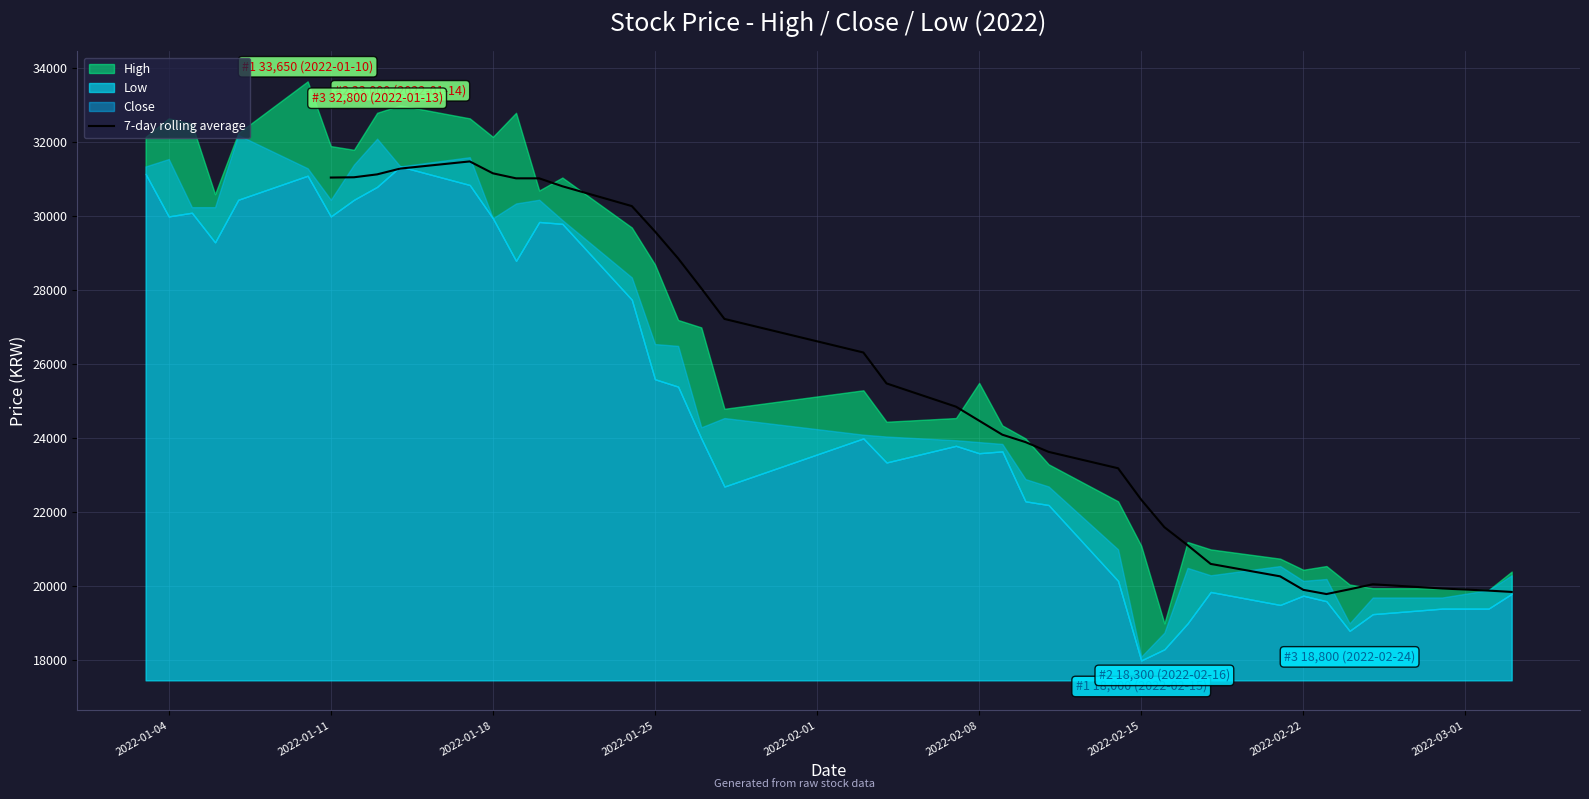

True or false: there are more than 0 points higher than both neighbors.

True